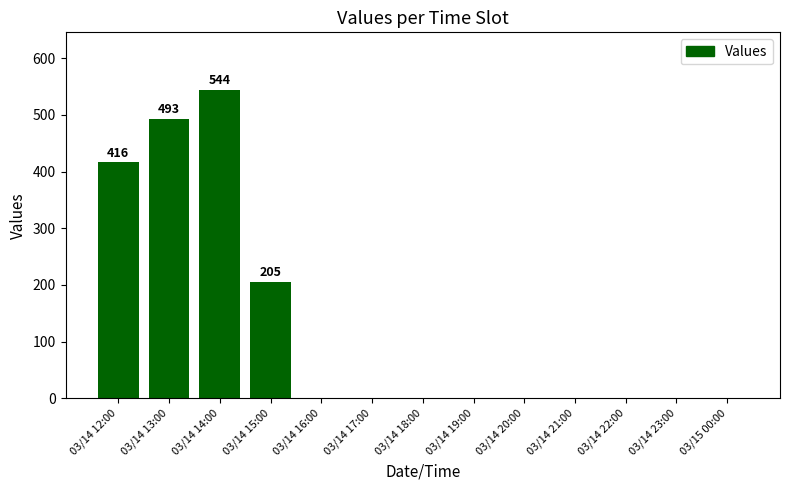

What is the maximum value shown in the chart?

544